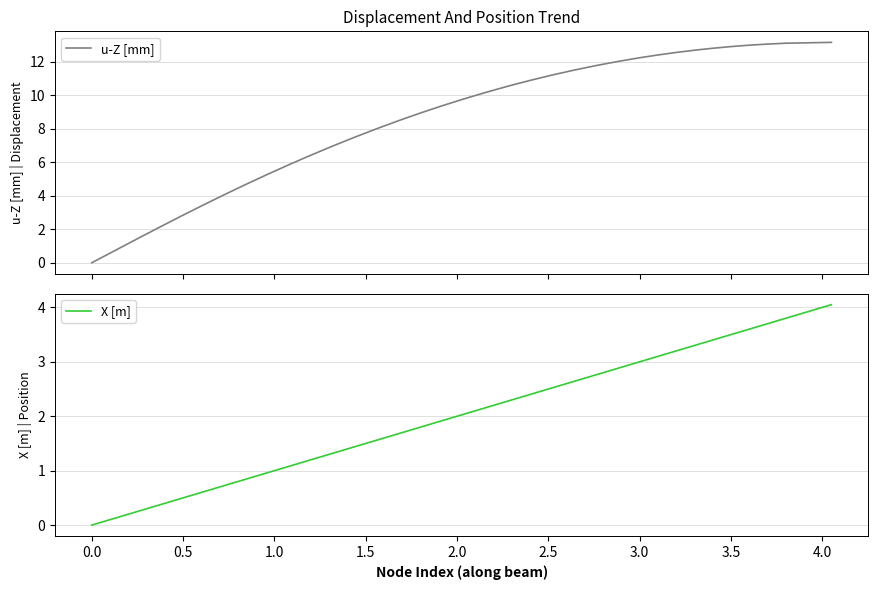

True or false: X [m] has a value of 3.5 at 24.

False